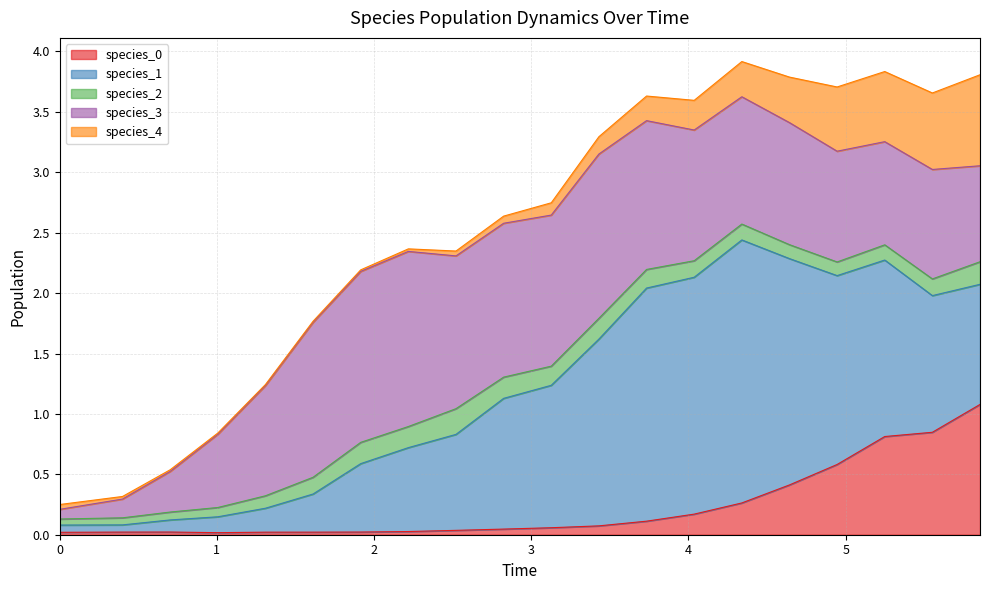

Which series changed the most between 15 and 19?

species_1